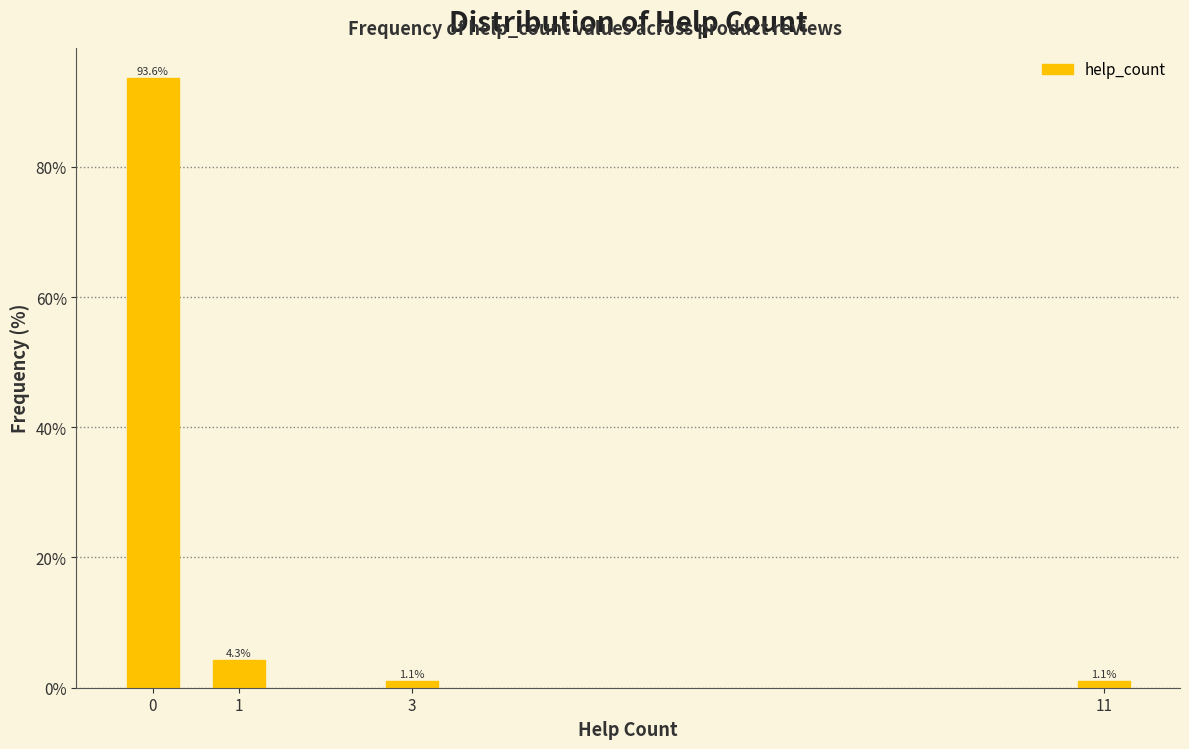

Reading right to left, list all the values displayed in this chart.

11=1.1	3=1.1	1=4.3	0=93.6